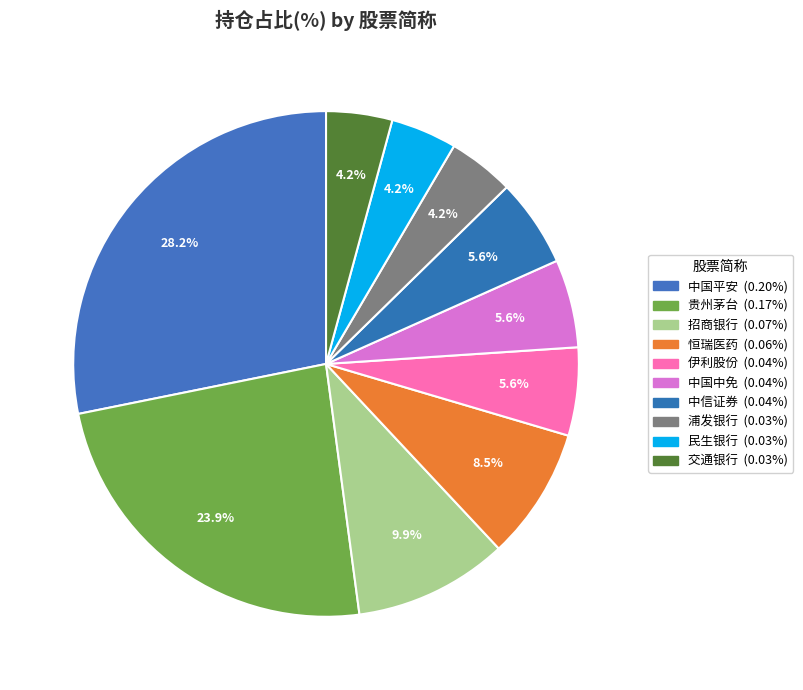

Is 伊利股份 the majority of the pie?

No